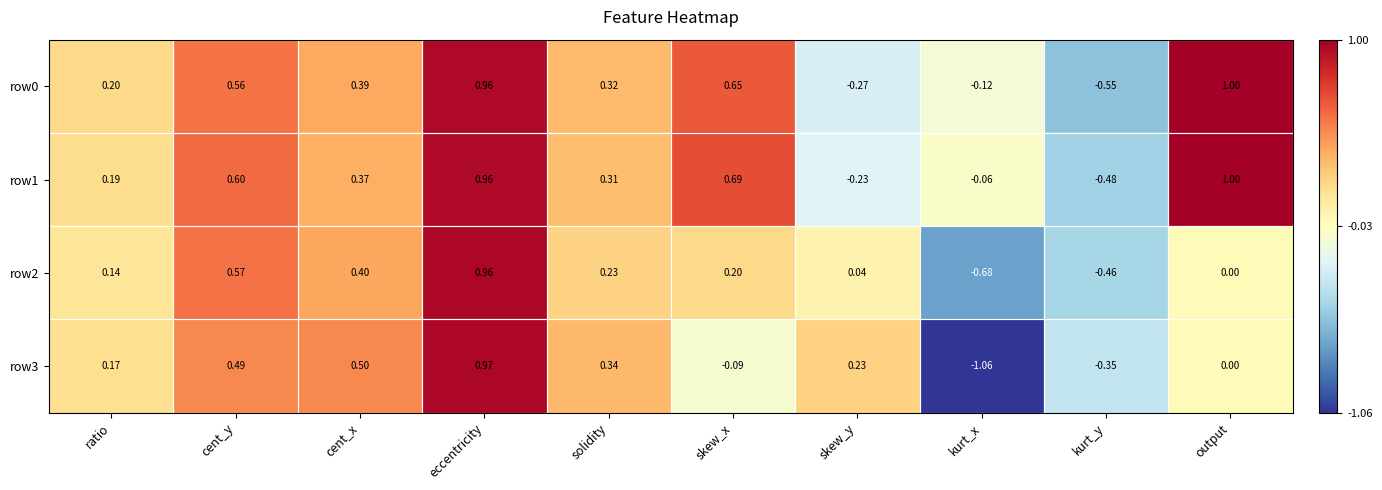

What is the total value across all series at kurt_x?

-1.9